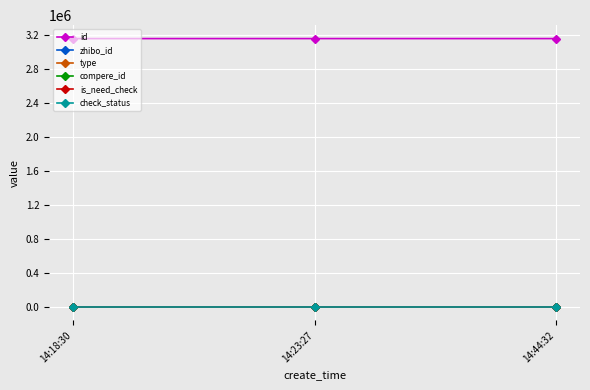

What is the total value across all series at 14:23:27?

3161400